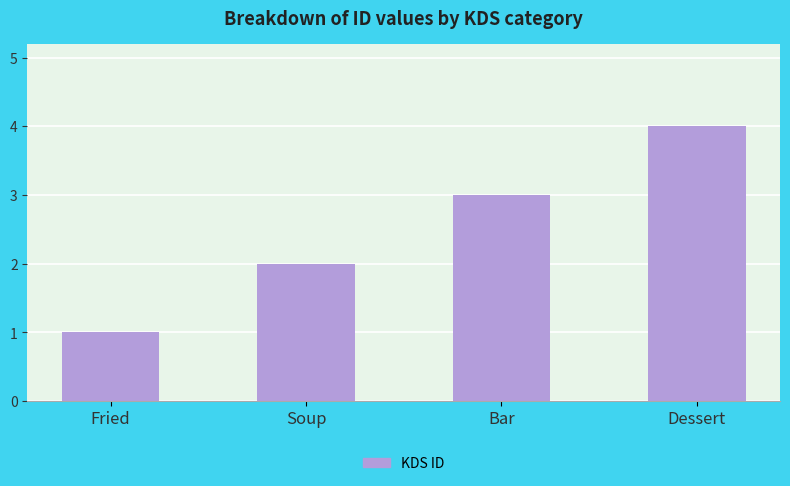

What is the difference between the maximum and minimum values?

3